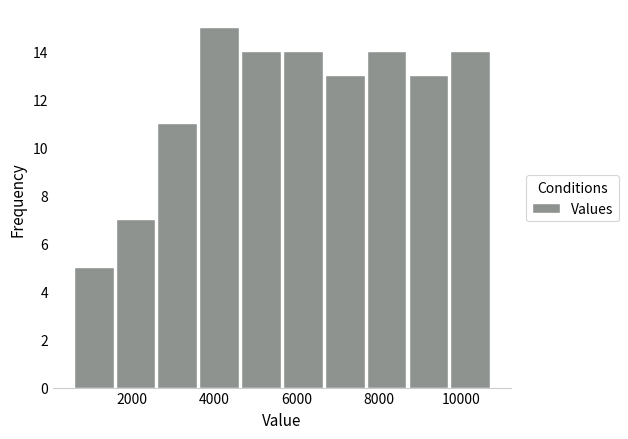

Reading left to right, transcribe this chart: for each bar, give the range it covers on the x-axis and its height. Neither the bar edges nor the heights are printed on the chart, so give them approximately, as read against the axes.

600 to 1600: 5
1600 to 2600: 7
2600 to 3600: 11
3600 to 4600: 15
4600 to 5600: 14
5600 to 6600: 14
6600 to 7600: 13
7600 to 8600: 14
8600 to 9800: 13
9800 to 10800: 14